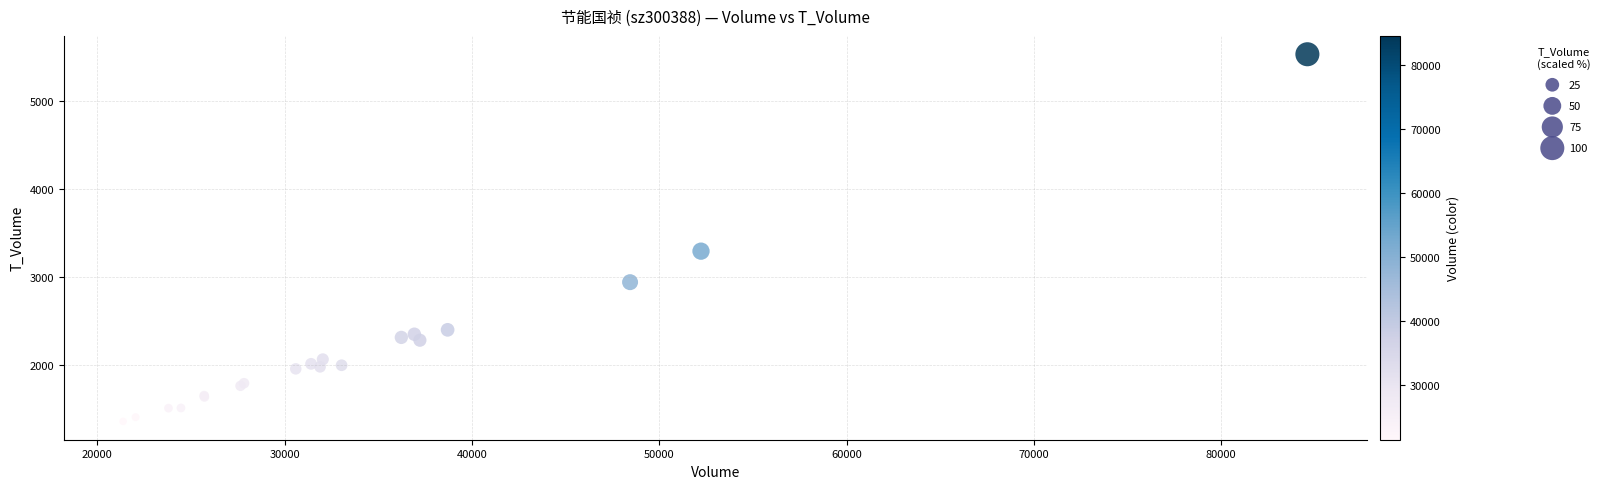

What Y value in the scatter plot is closest to 3442?

3291